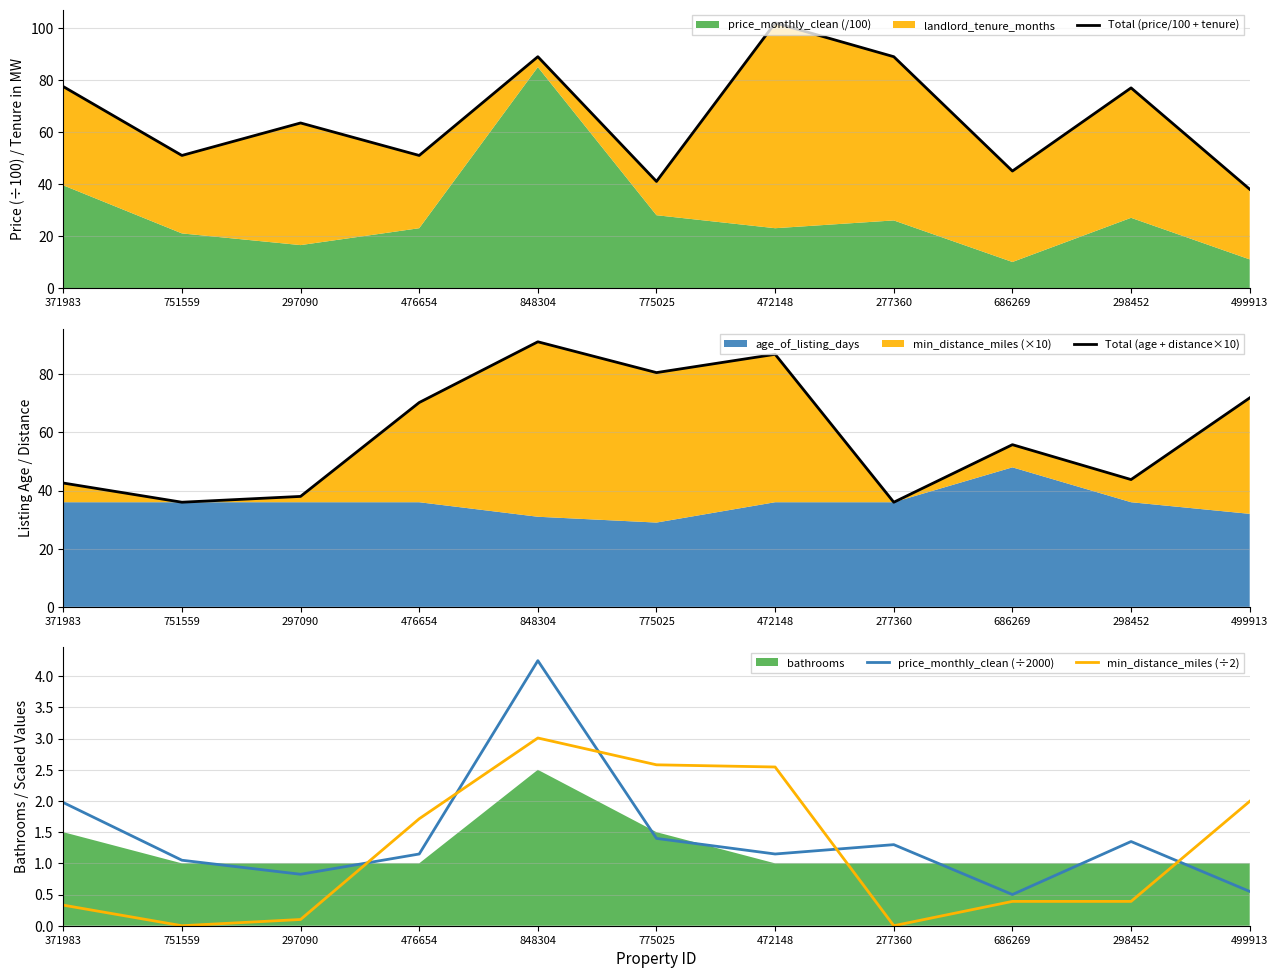

At which category is the sum across all series the highest?

472148